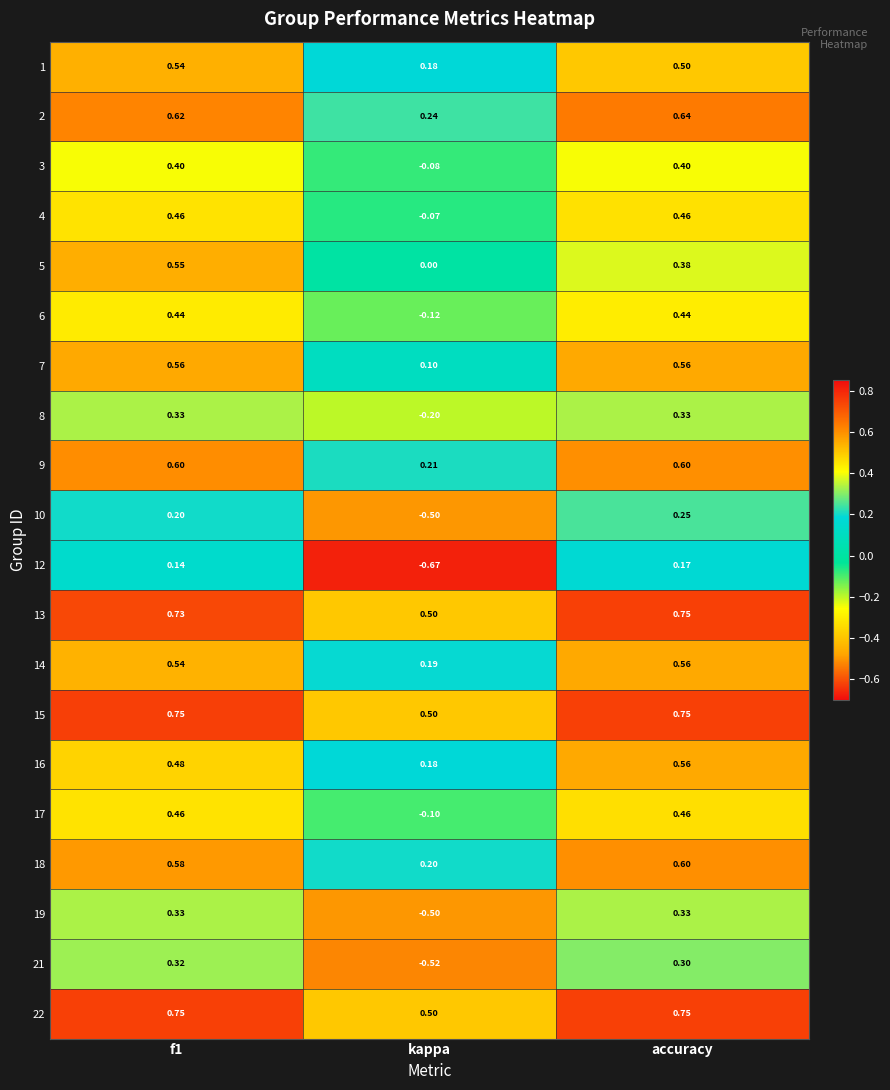

Where is 15 nearest to the value 0?

kappa